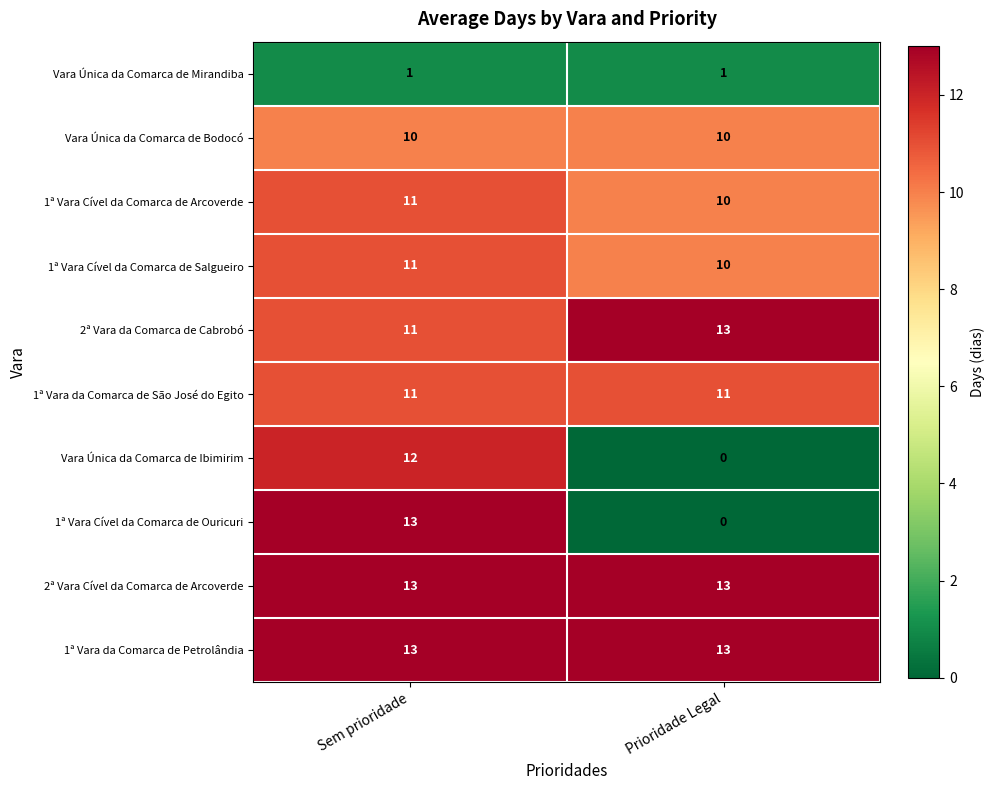

At which category is the sum across all series the highest?

Sem prioridade